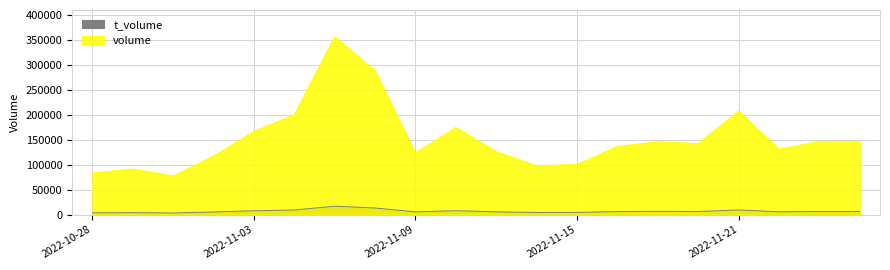

List the series in order of their overall mean, highest first.

volume, t_volume